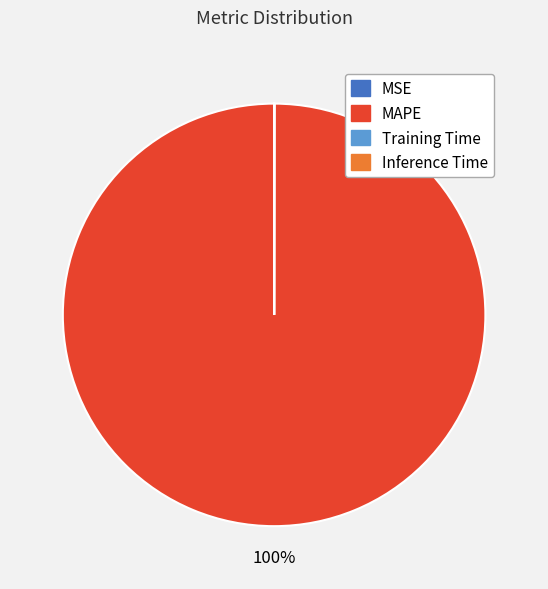

To the nearest percent, what is the average slice percentage?

25%